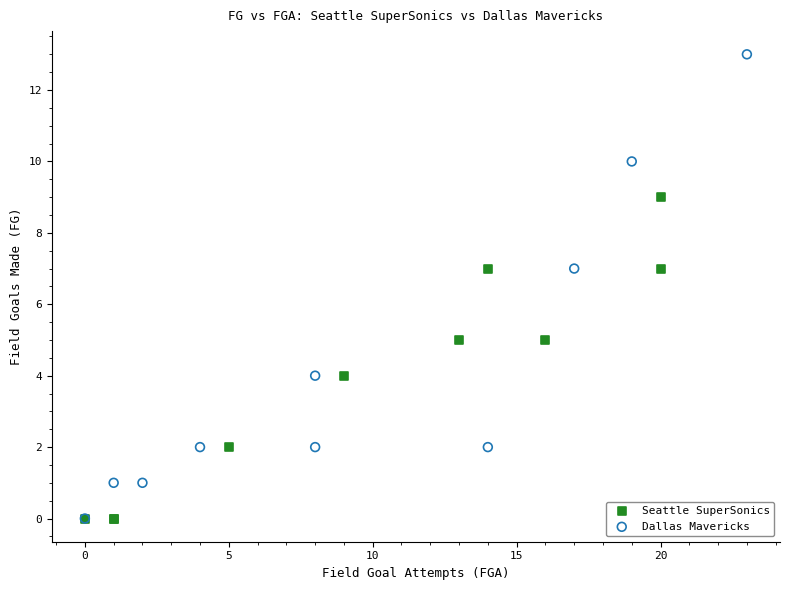

Which series has the largest Y range (max minus min)?

Dallas Mavericks